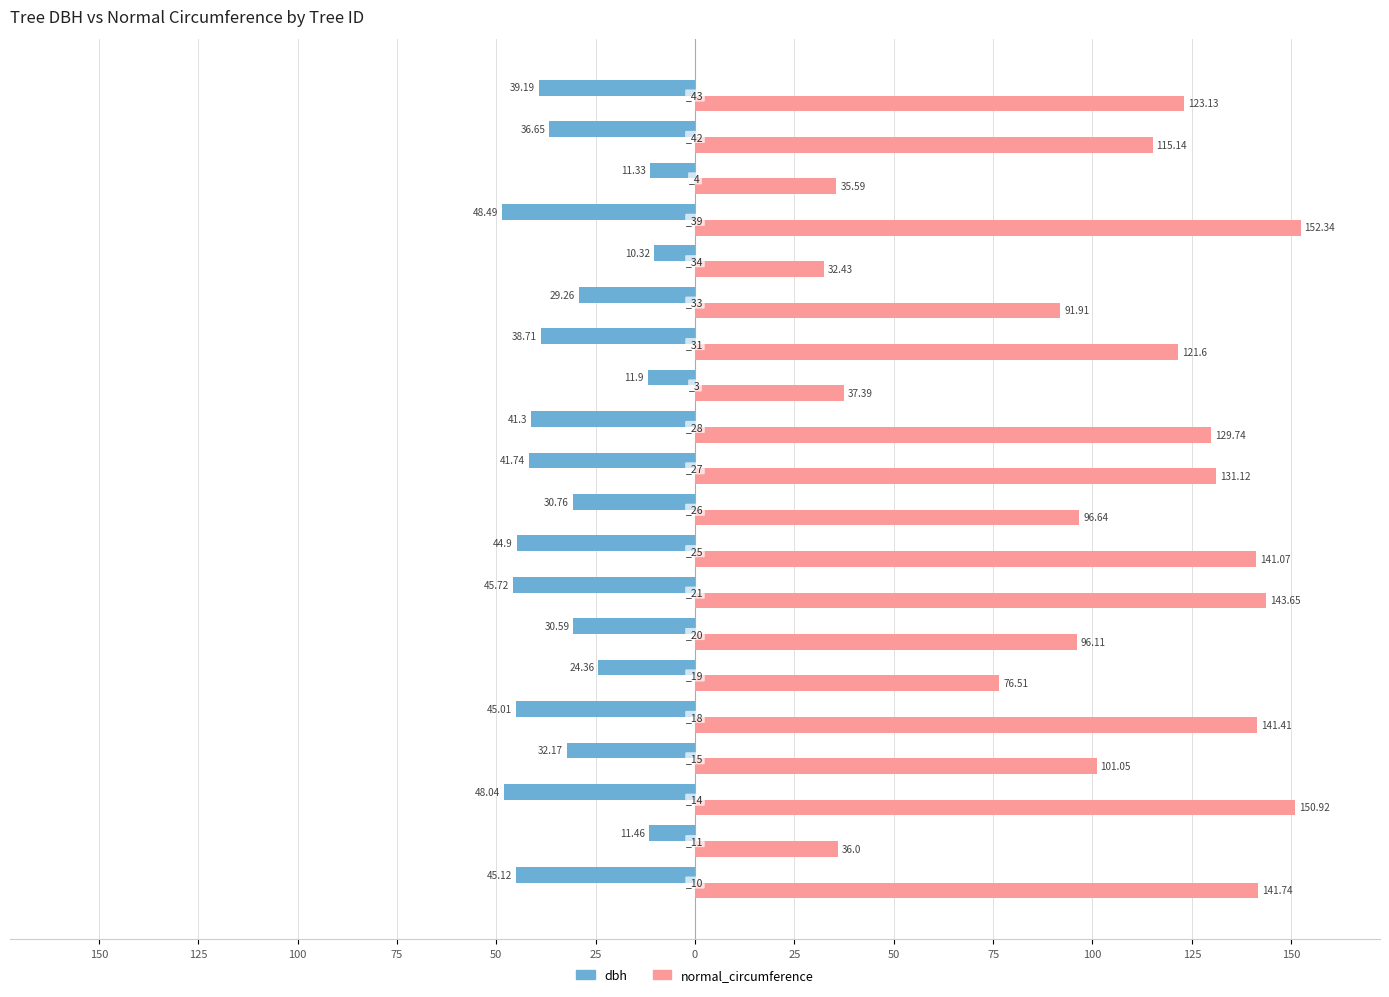

What is the difference between the maximum and minimum values in the dbh series?

38.2